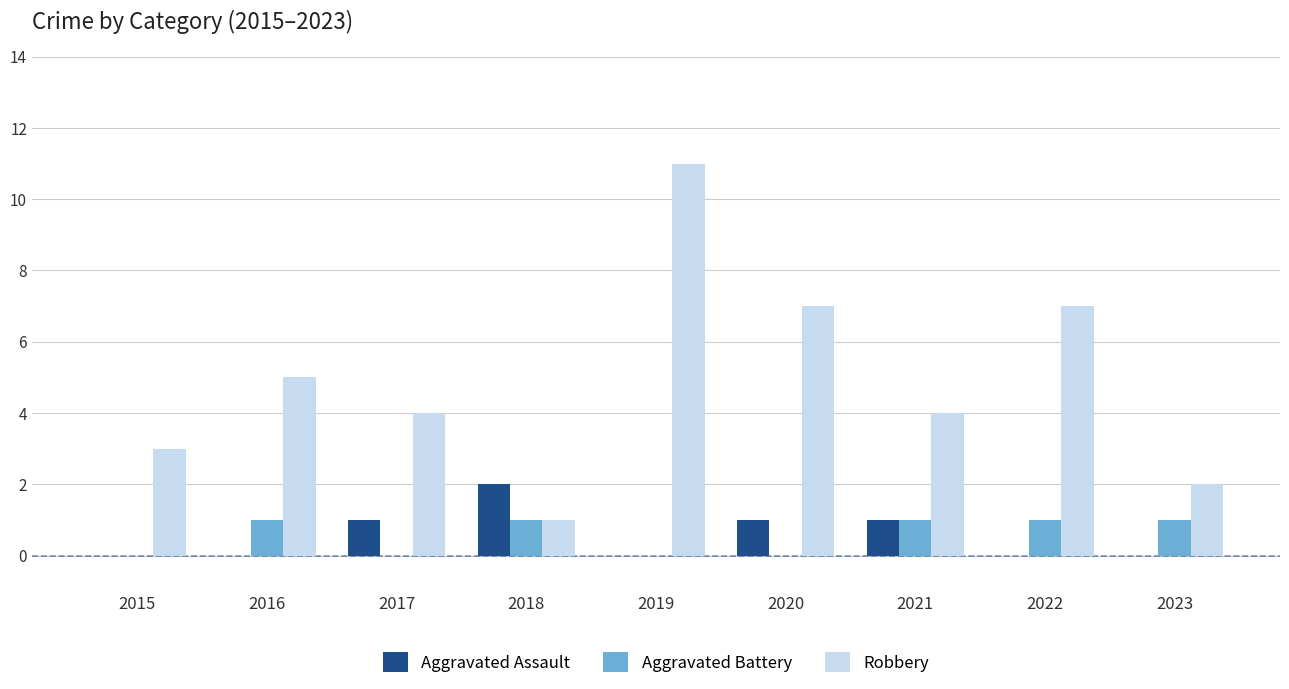

Which series has the largest total across all categories?

Robbery